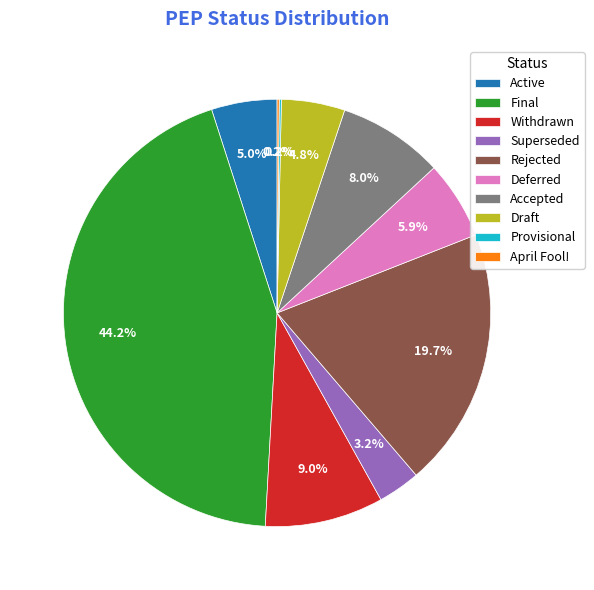

Which has a higher value, Active or Withdrawn?

Withdrawn